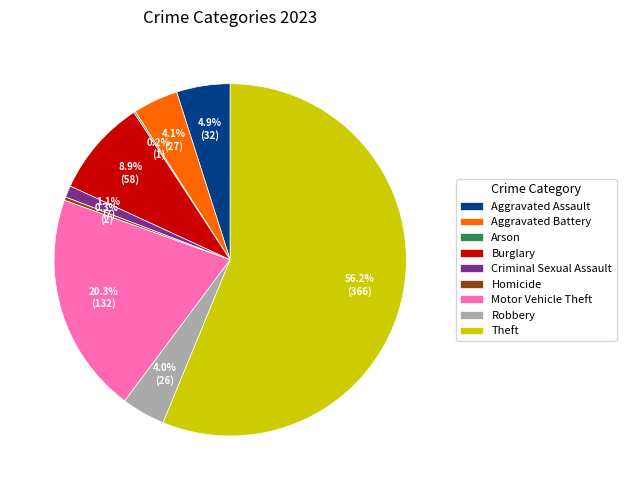

Which slice is the largest?

Theft